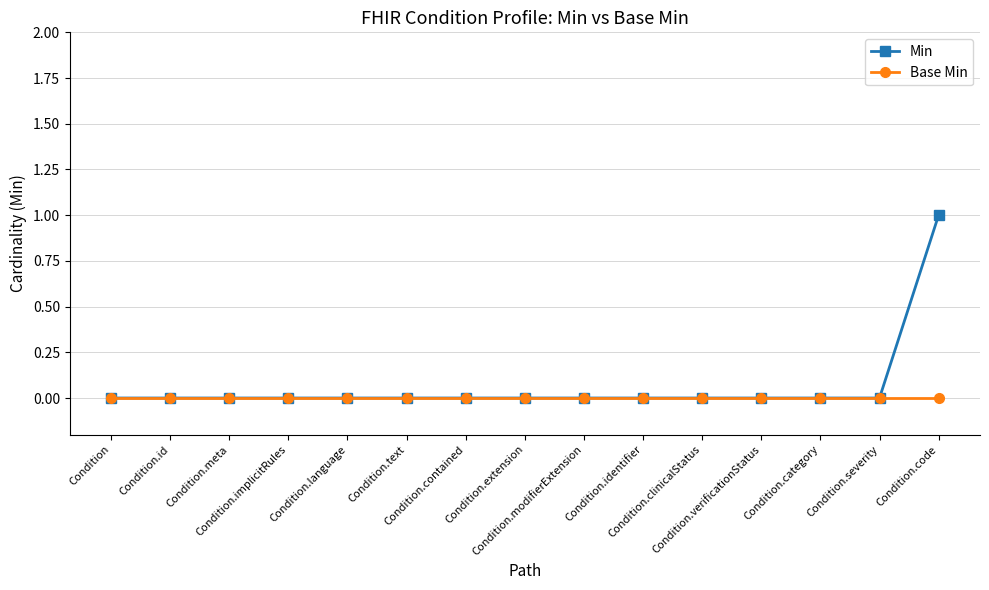

True or false: Base Min has a value of 0 at Condition.identifier.

True